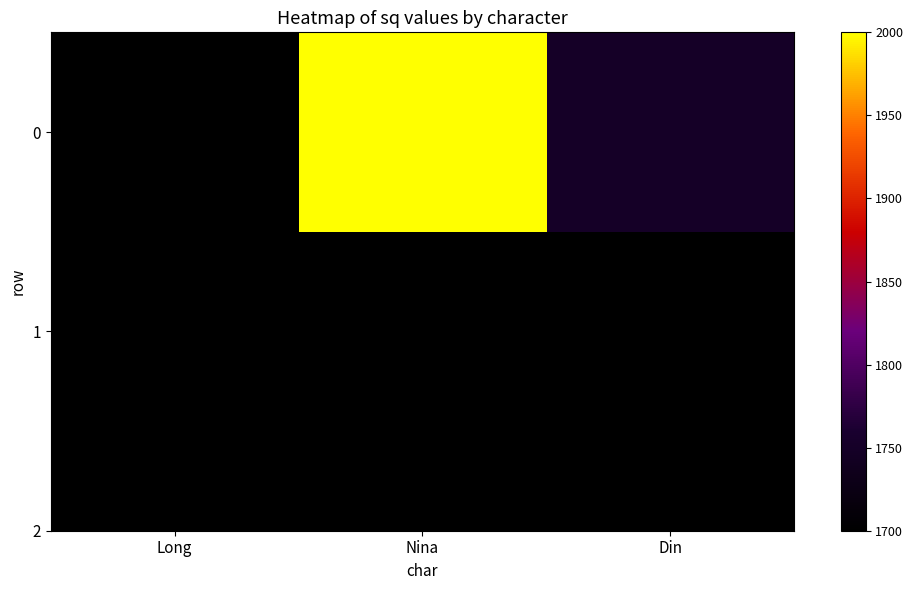

What is the average value?

1817